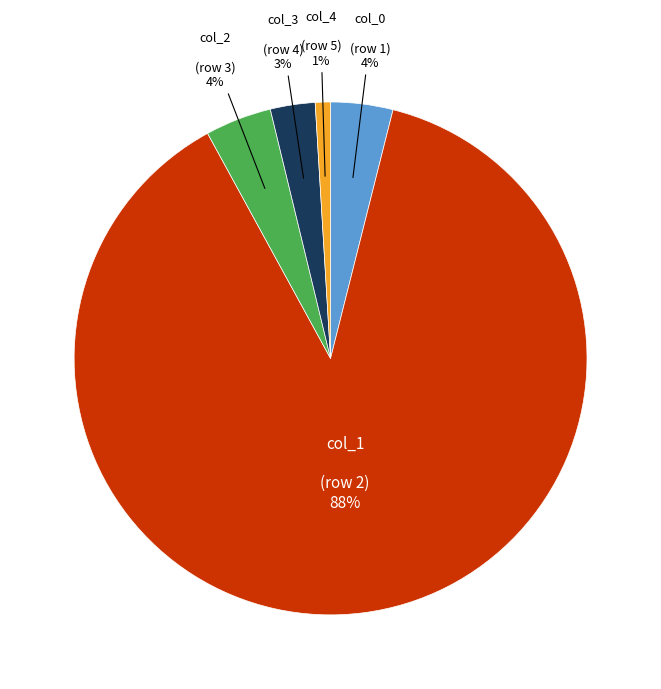

Between col_3 and col_2, which is larger?

col_2